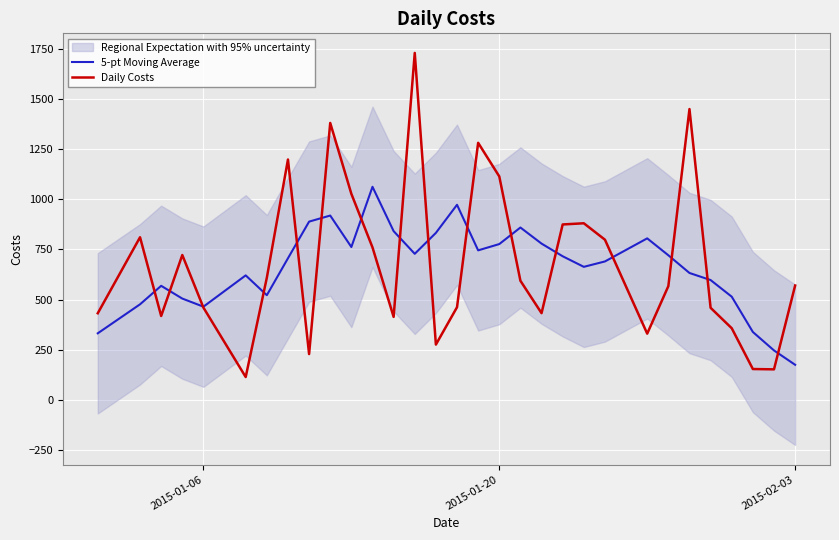

What is the minimum value for 5-pt Moving Average?

175.5